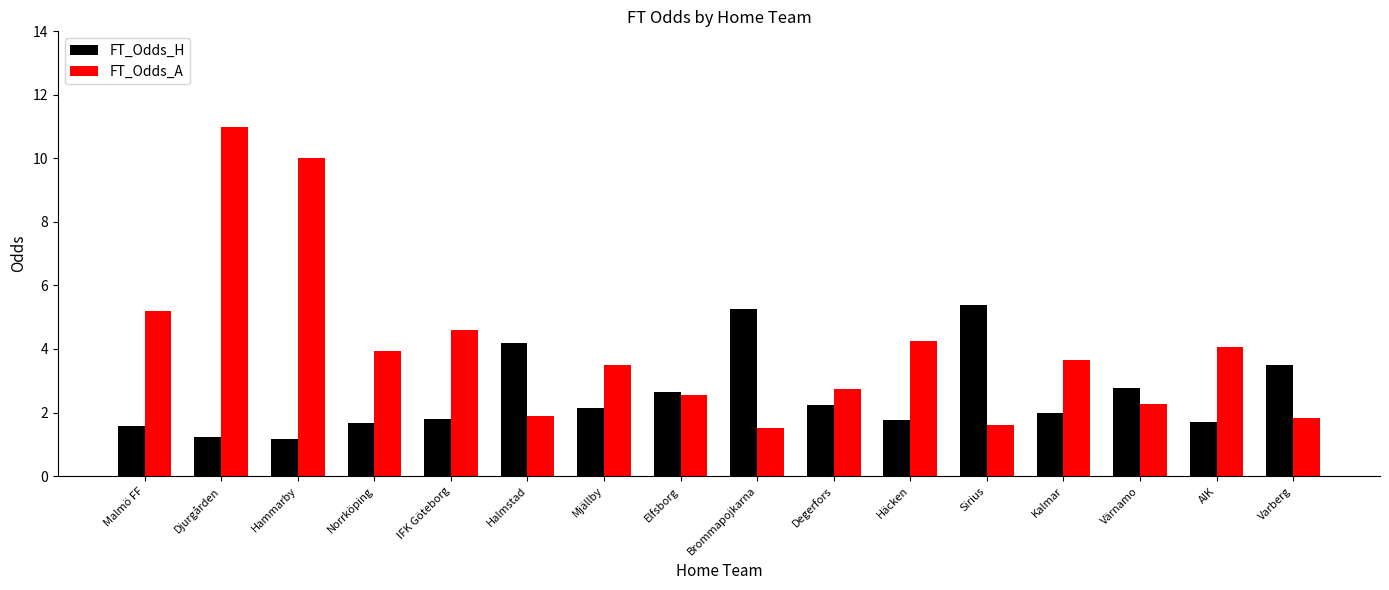

True or false: FT_Odds_A has a value of 5.6 at Norrköping.

False